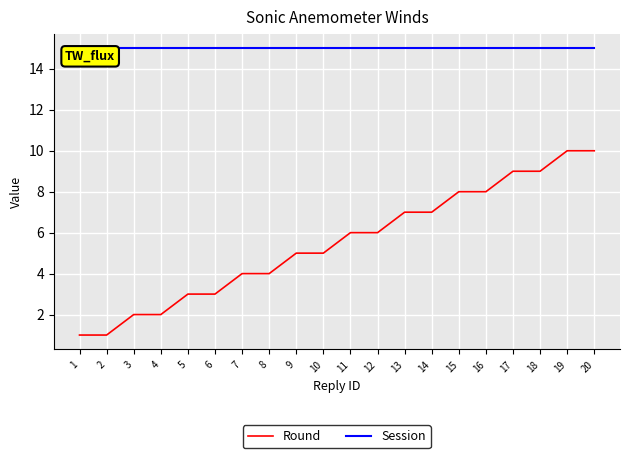

Is the value of Round at 4 greater than the value of Session at 3?

No